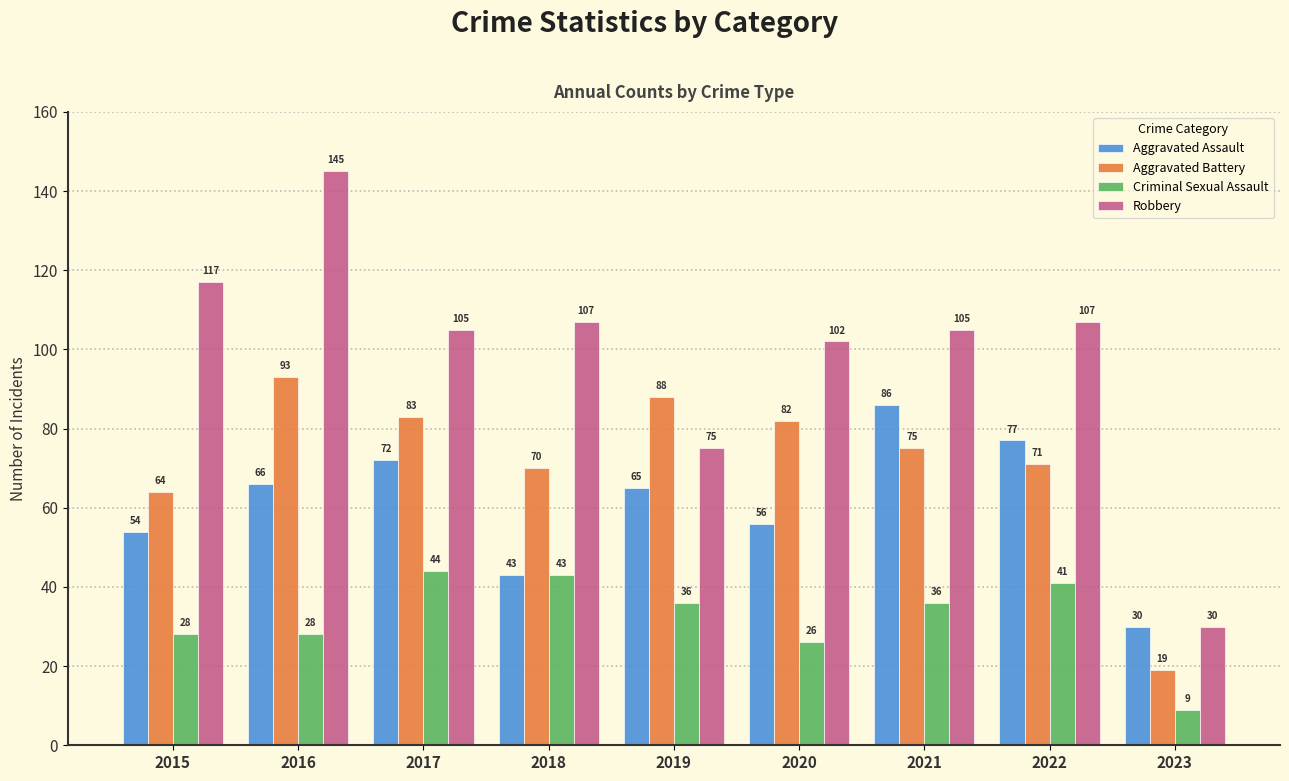

Where is Criminal Sexual Assault nearest to the value 26?

2020